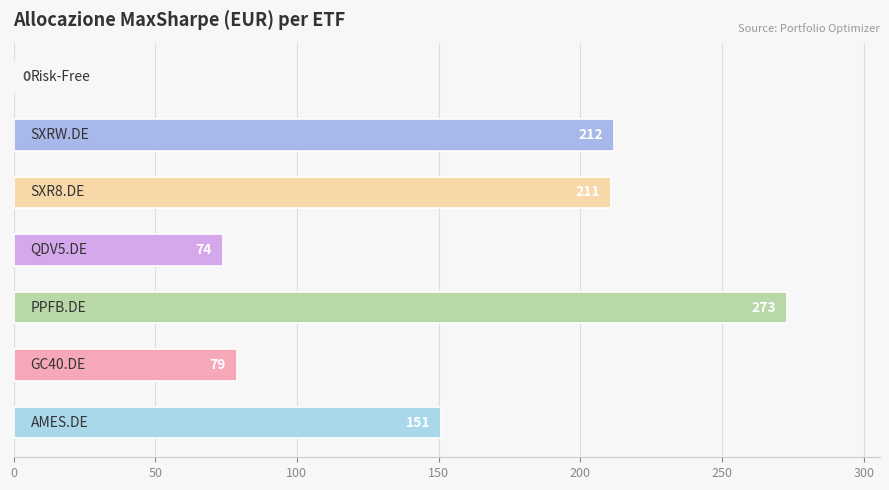

Are the bars horizontal?

Yes